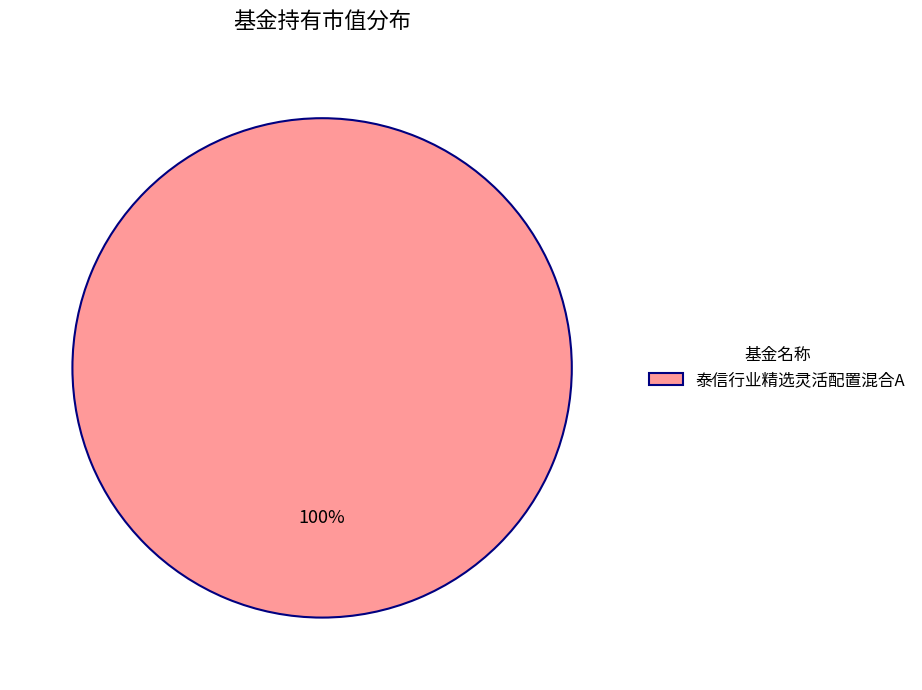

Is it true that 泰信行业精选灵活配置混合A is 100% of the pie?

True